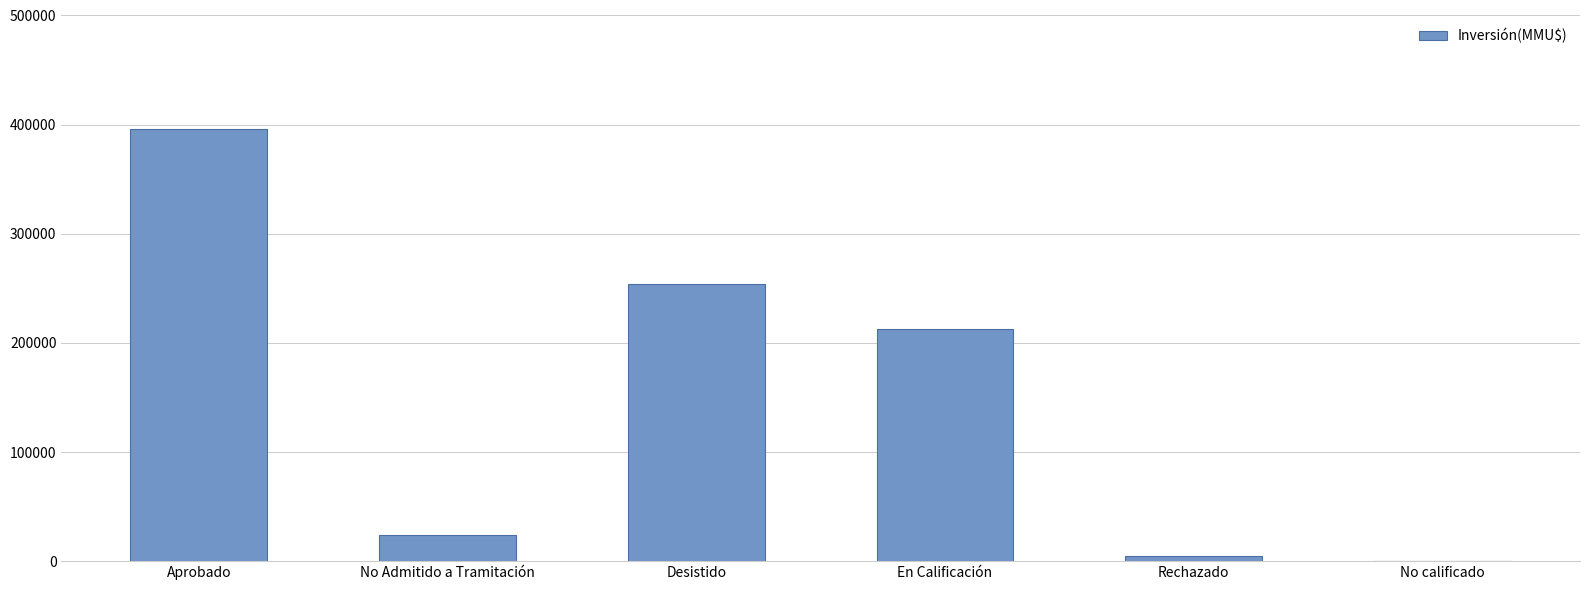

What is the maximum value shown in the chart?

395710